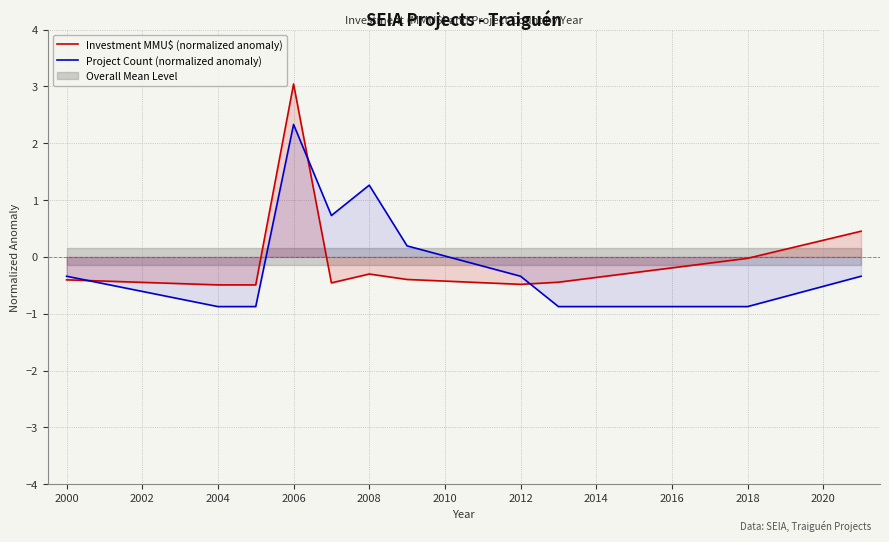

What is the value of the Investment MMU$ (normalized anomaly) point at the 9th from the left?

-0.4